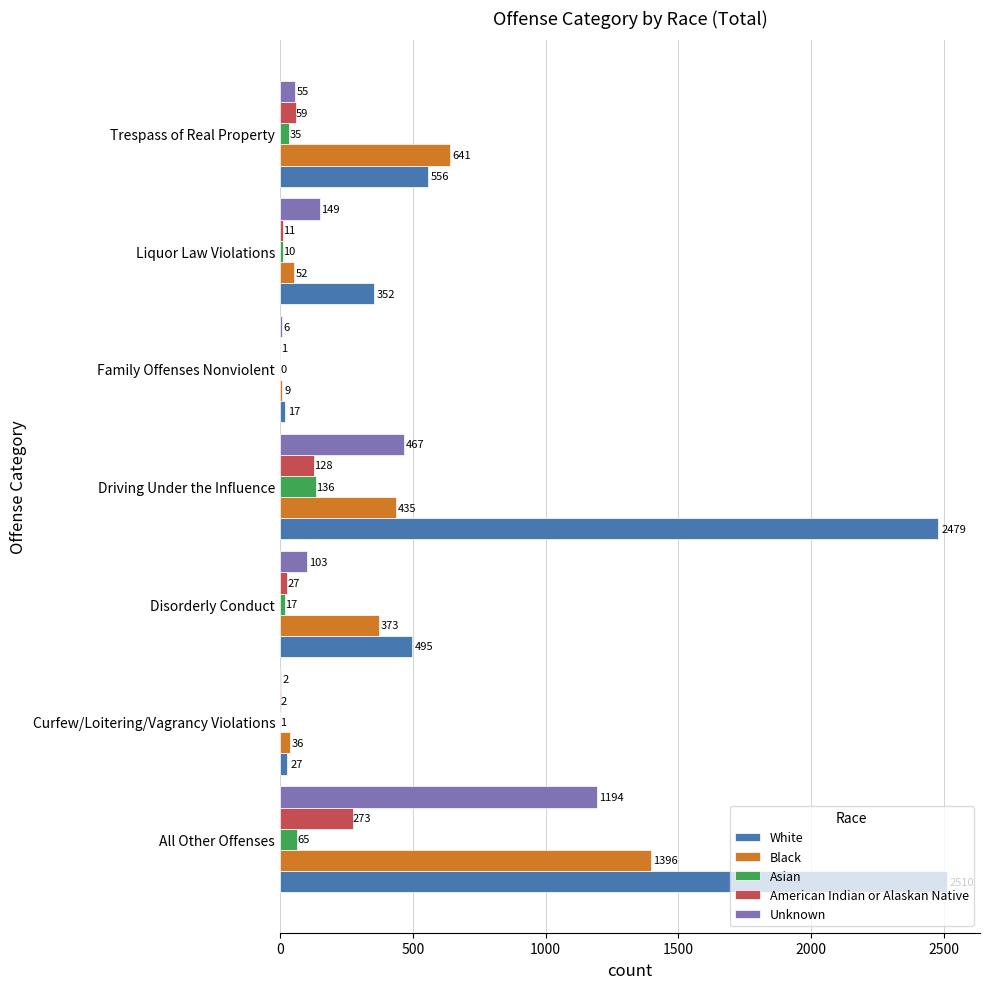

Is the value of American Indian or Alaskan Native at All Other Offenses greater than the value of Asian at All Other Offenses?

Yes